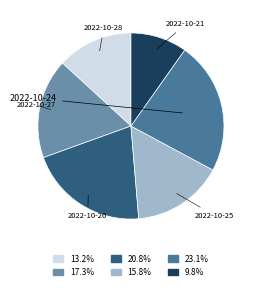

How many slices are in this pie chart?

6